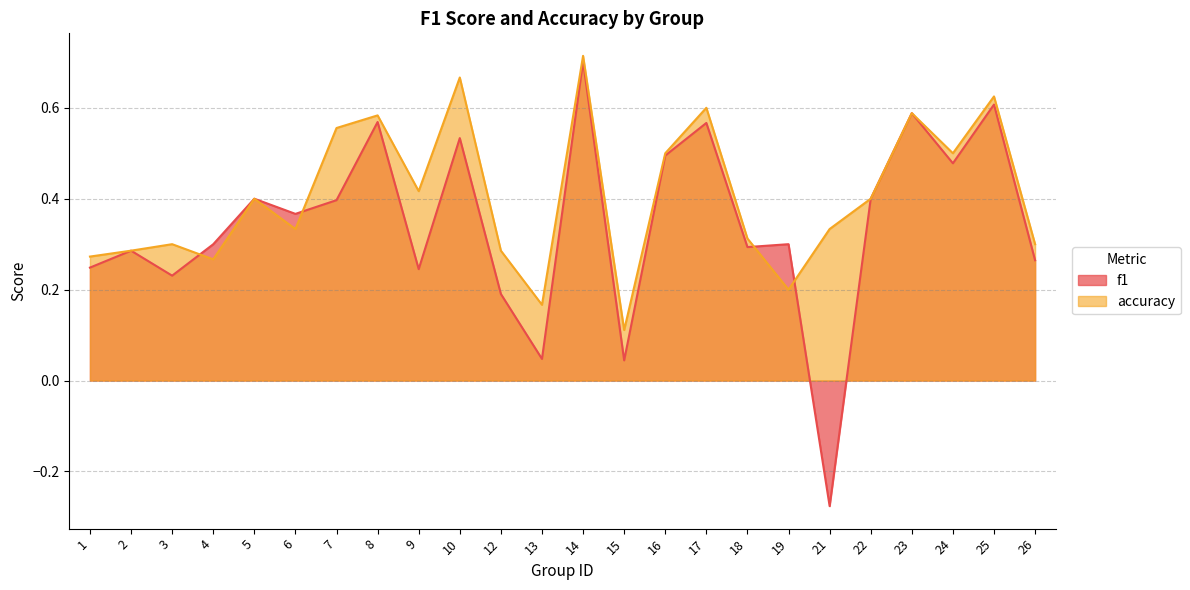

At which category does f1 reach its first local valley?

3